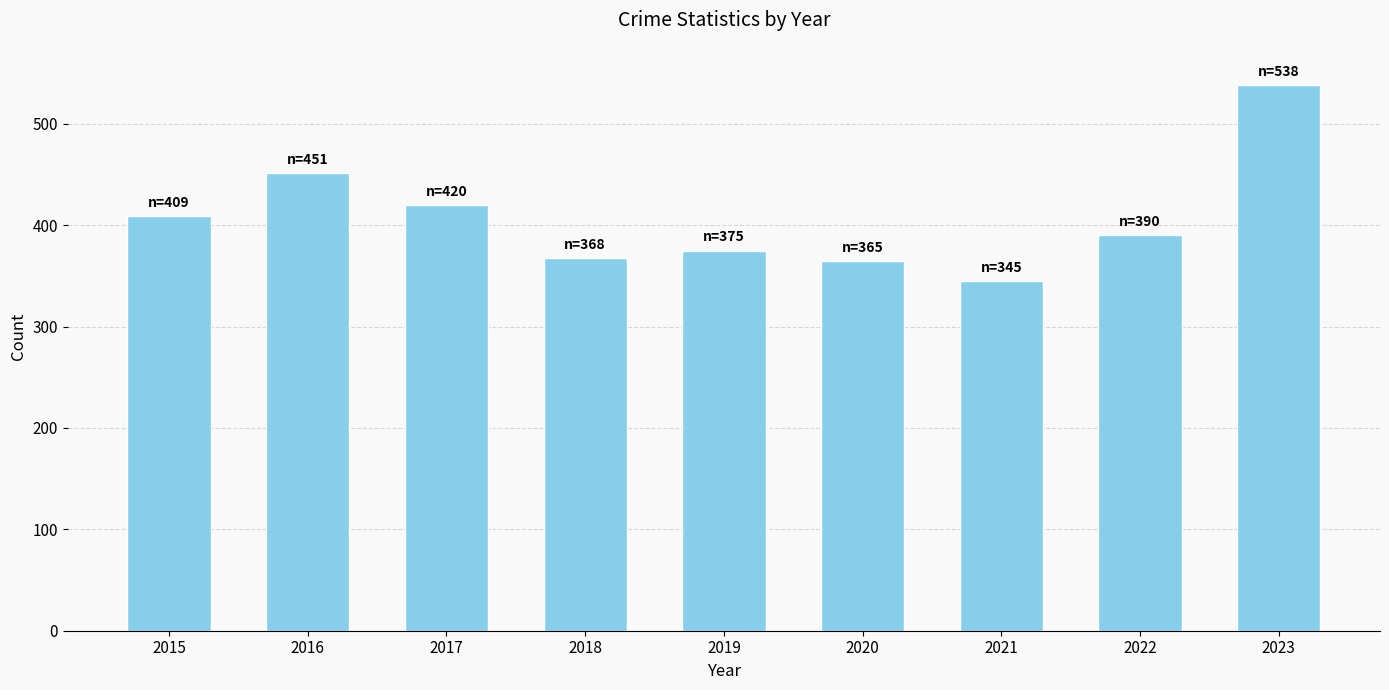

True or false: the data shows 148 at 2017.

False